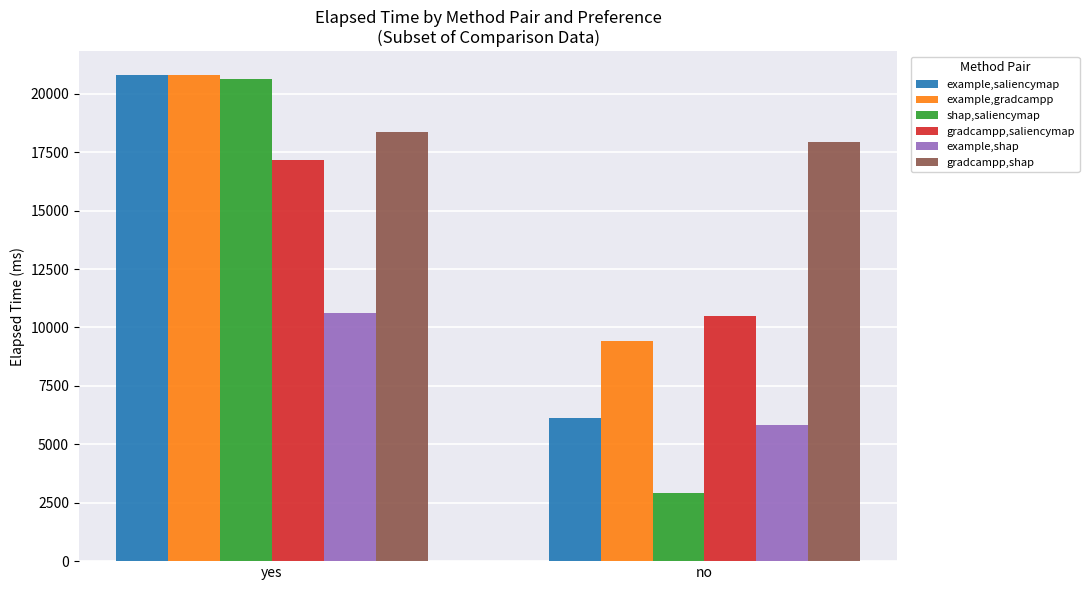

What is the difference between the maximum and minimum values in the gradcampp,saliencymap series?

6643